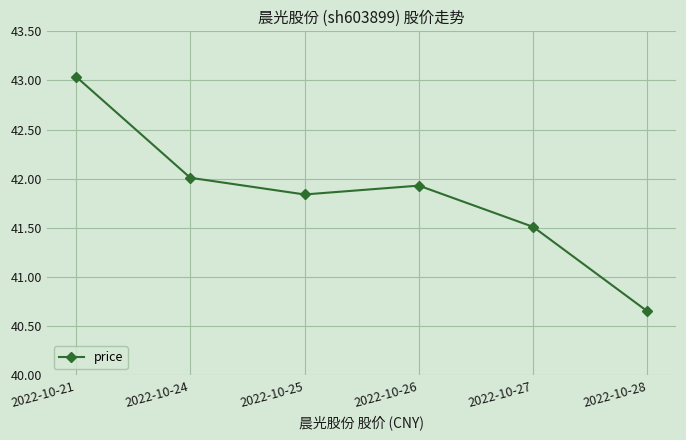

Count the number of values greater than 41.

5